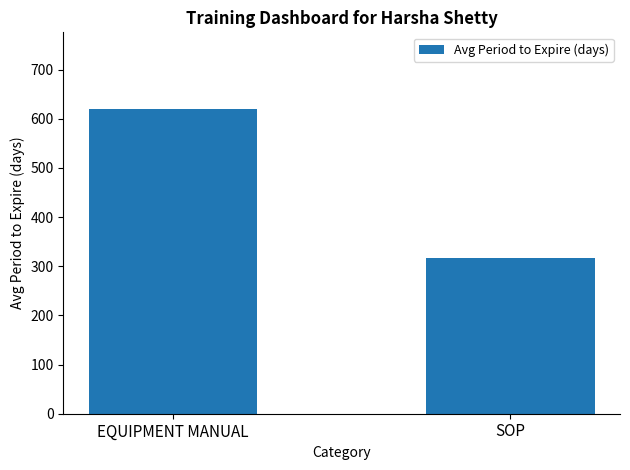

What is the ratio of the value at EQUIPMENT MANUAL to the value at SOP?

2.0